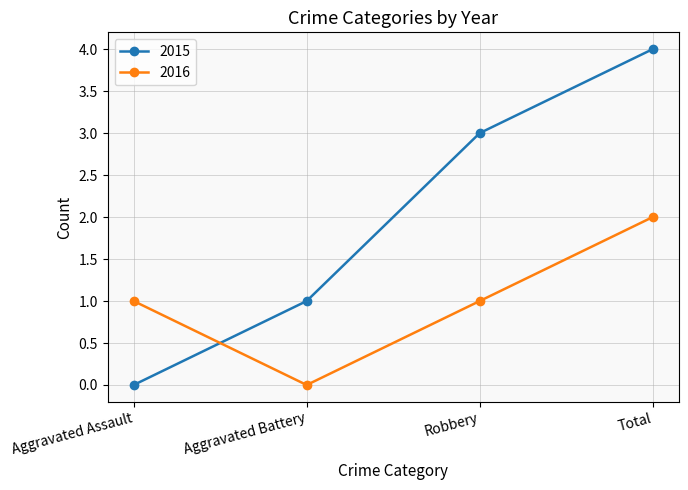

At which category is the sum across all series the highest?

Total